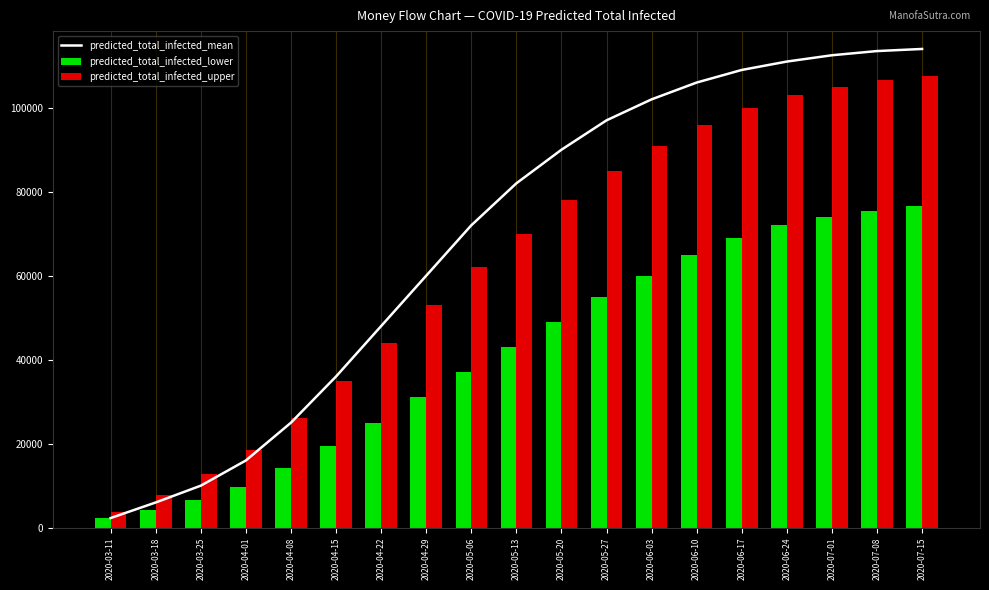

How many groups of bars are there?

19